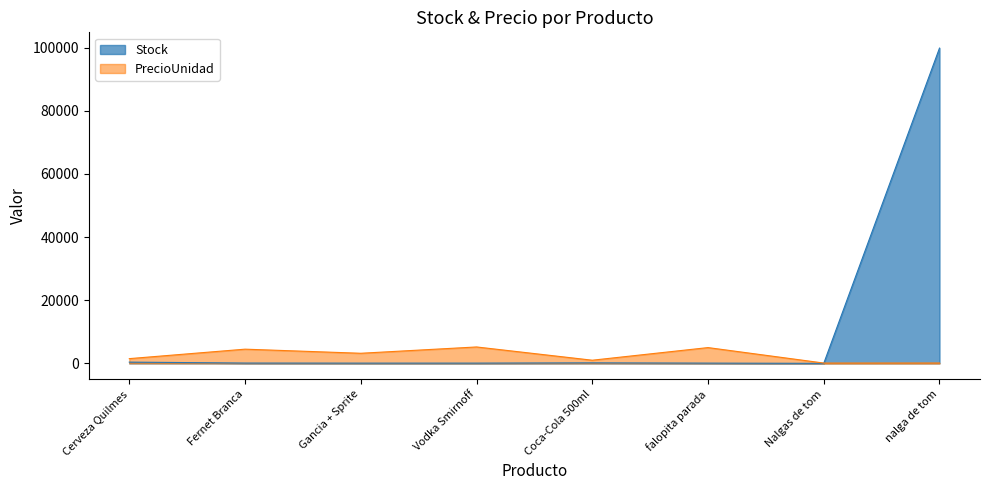

At which category does PrecioUnidad reach its first local peak?

Fernet Branca